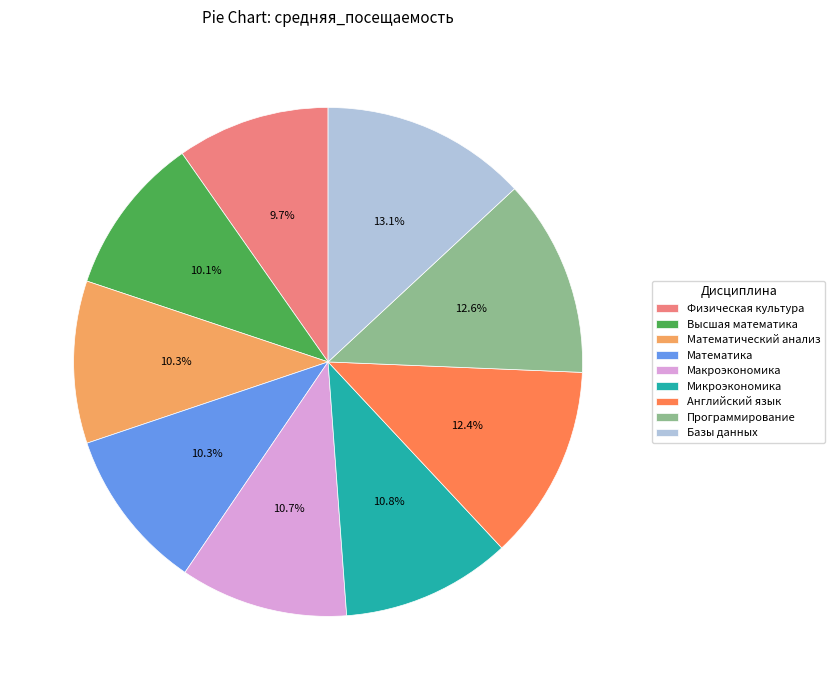

How many segments does this pie chart have?

9